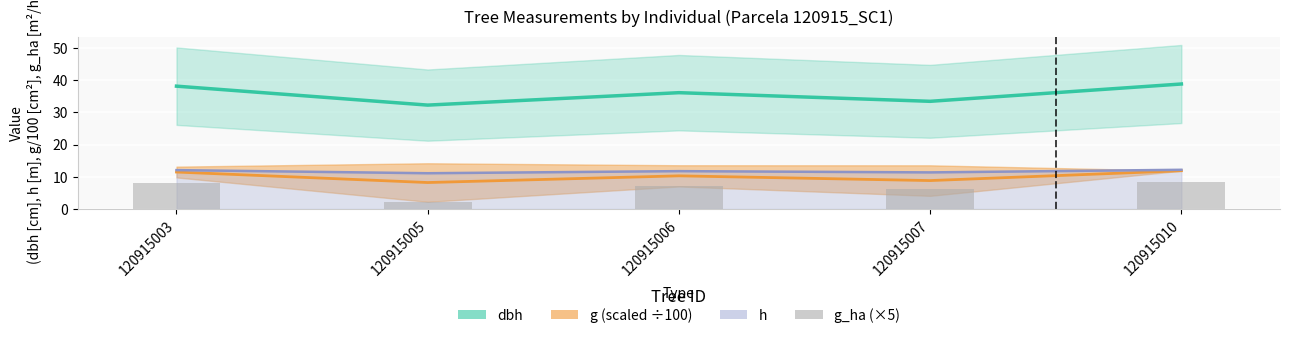

Reading left to right, extract all data points from this chart.

120915003=8.1	120915005=2.1	120915006=7.2	120915007=6.2	120915010=8.4